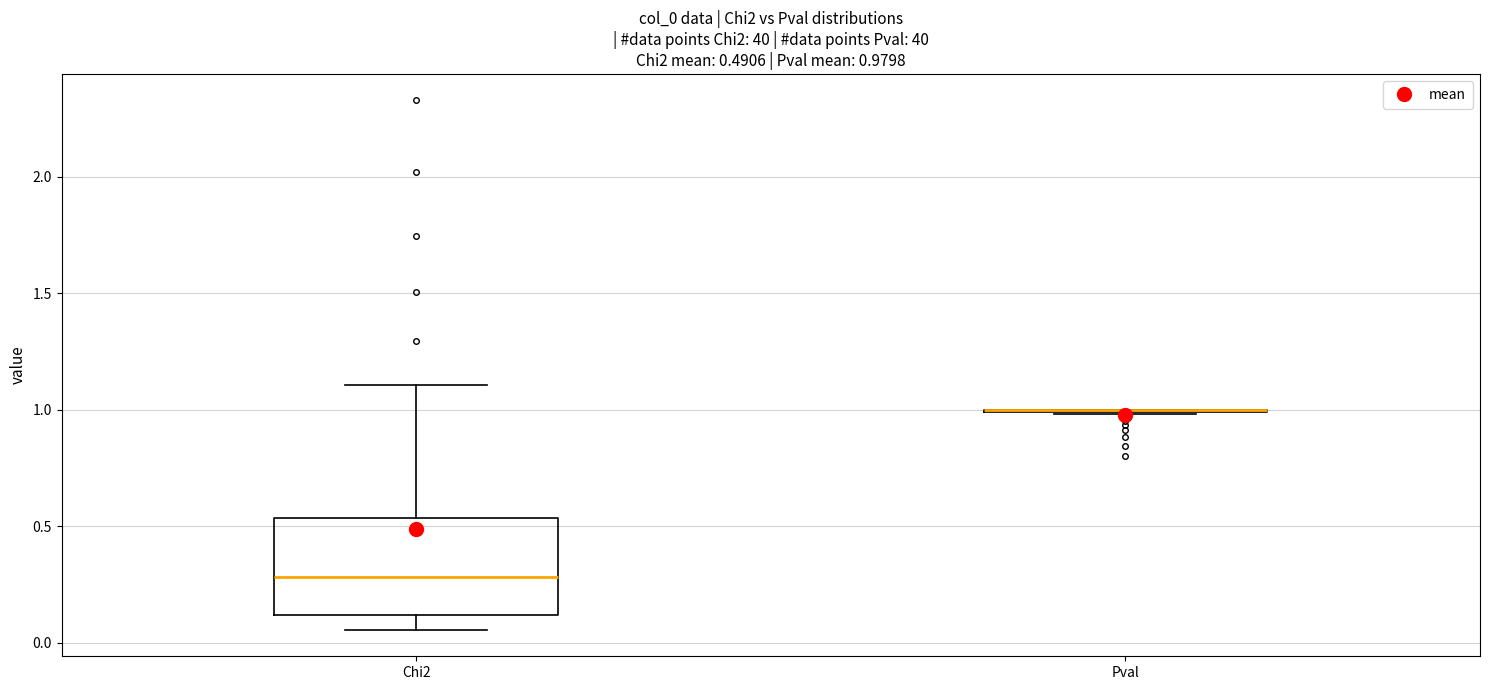

Which box is the tallest, from its lower edge to its upper edge?

Chi2